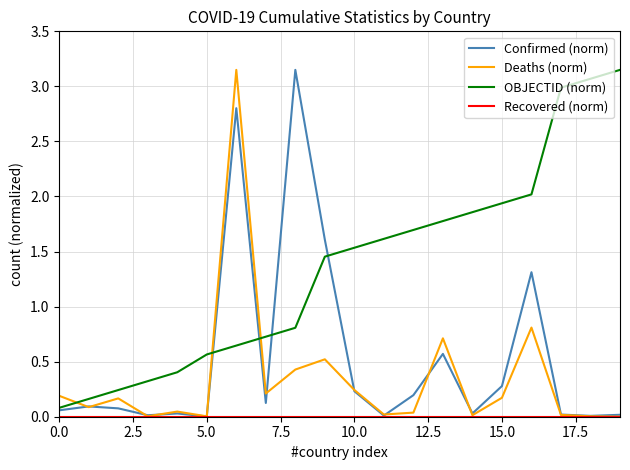

Which series has the largest total across all categories?

OBJECTID (norm)